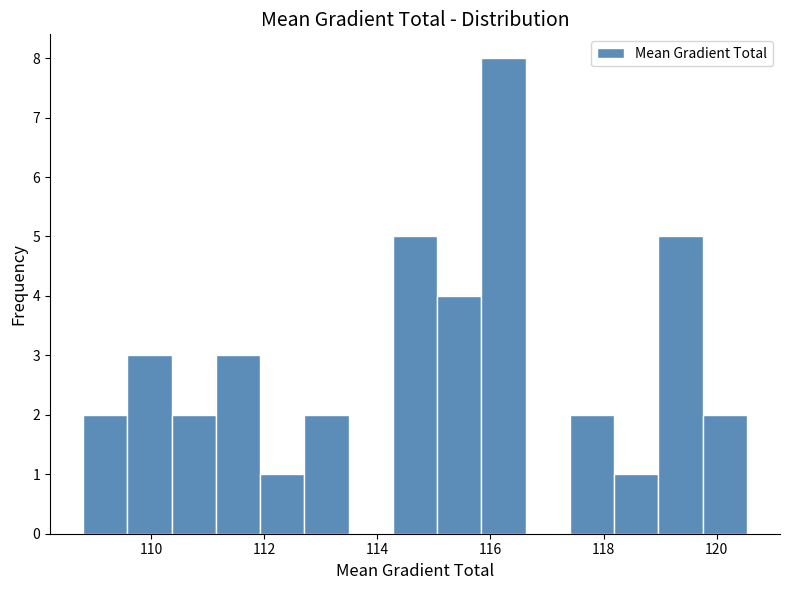

Read against the x-axis, roughly where is the centre of the tallest bar?

116.2